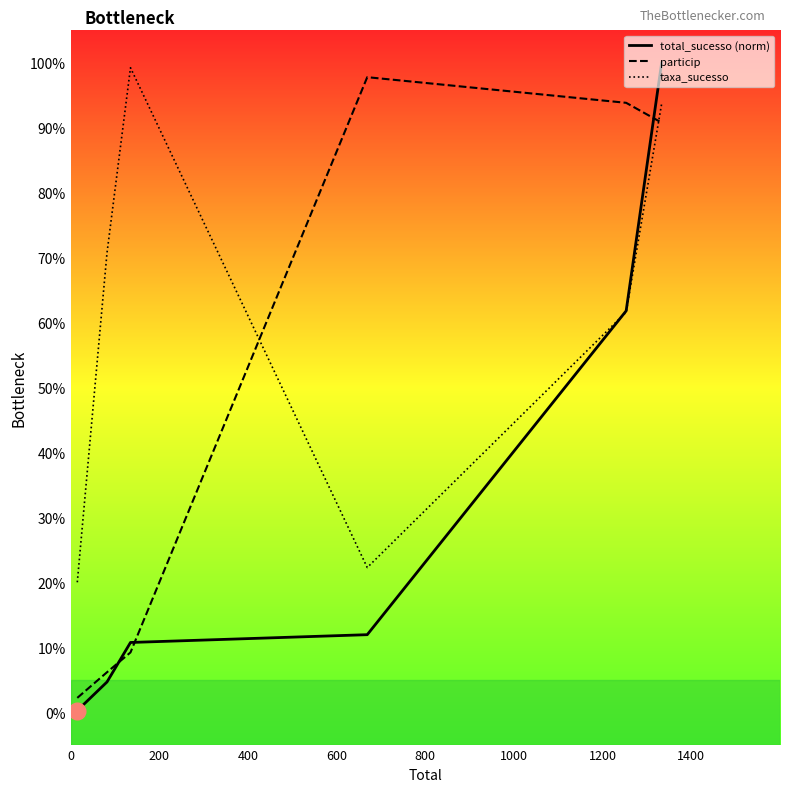

Rank the series by their maximum value, from lowest to highest.

particip, taxa_sucesso, total_sucesso (norm)